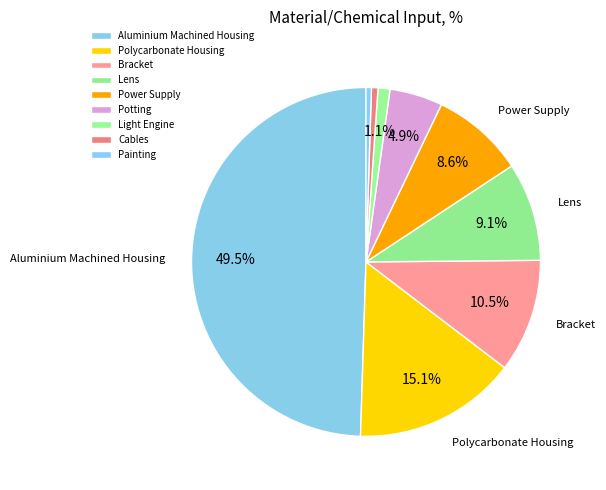

How many segments does this pie chart have?

9